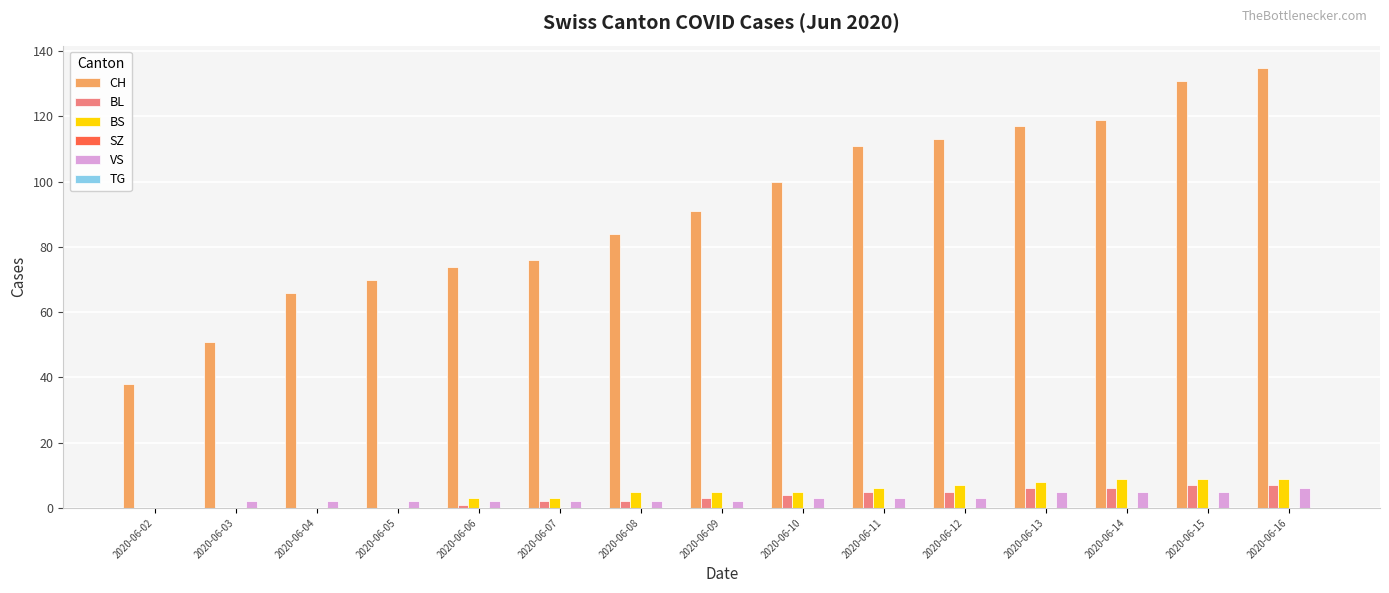

Between 2020-06-11 and 2020-06-16, which series saw the biggest shift?

CH